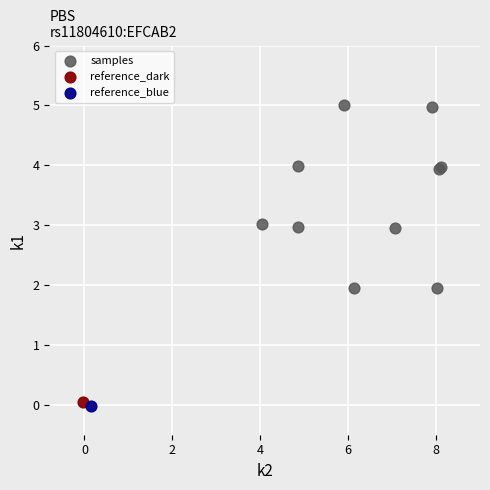

What are all the series names shown in the legend?

samples, reference_dark, reference_blue